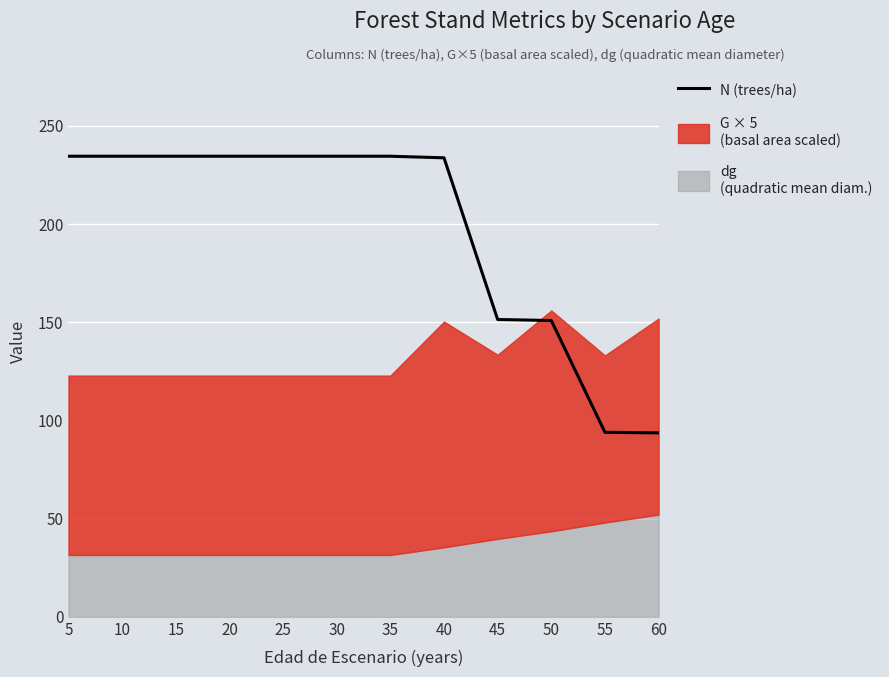

What is the value of the 4th point from the left?

234.6